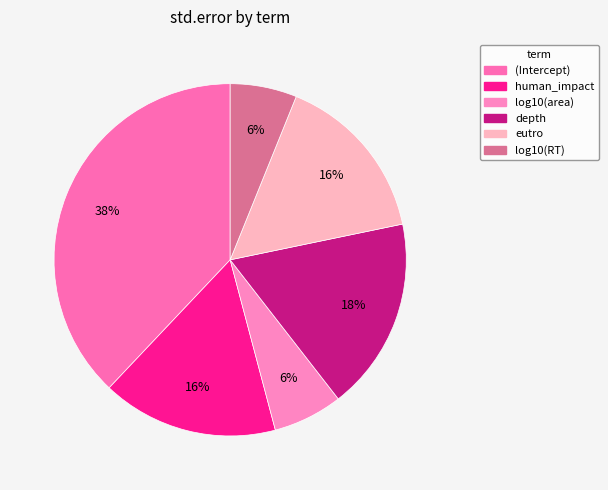

How many segments does this pie chart have?

6